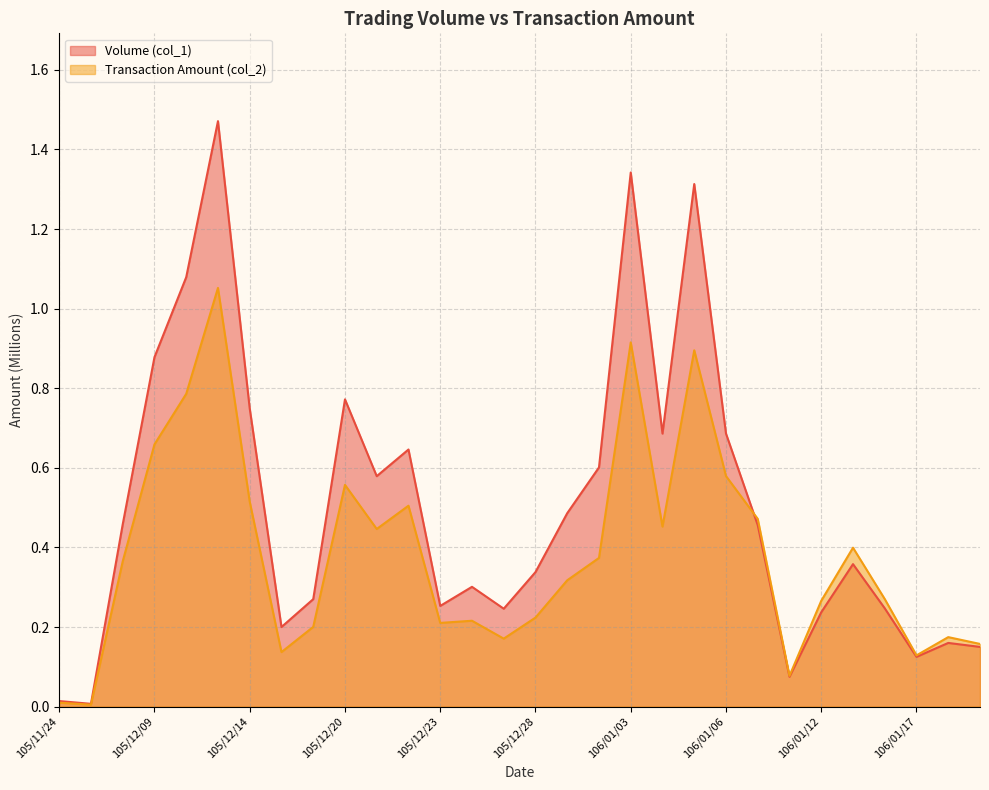

What is the total value across all series at 105/12/29?

0.8